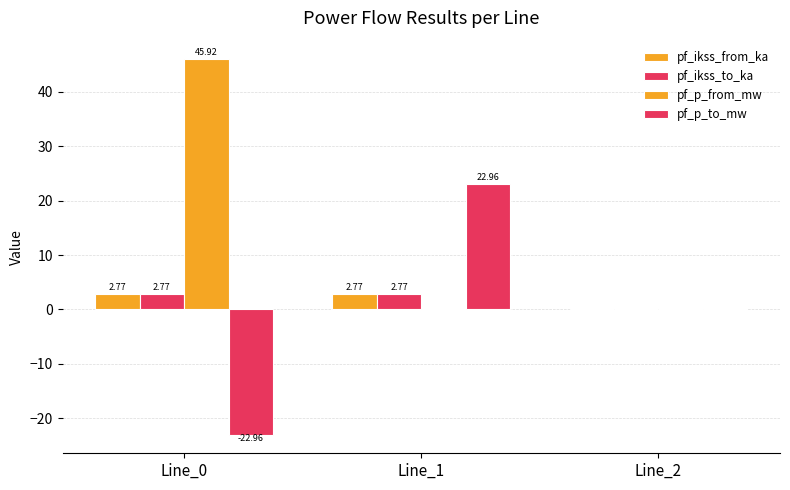

The pf_p_to_mw series shows -33.0 at Line_0. True or false?

False